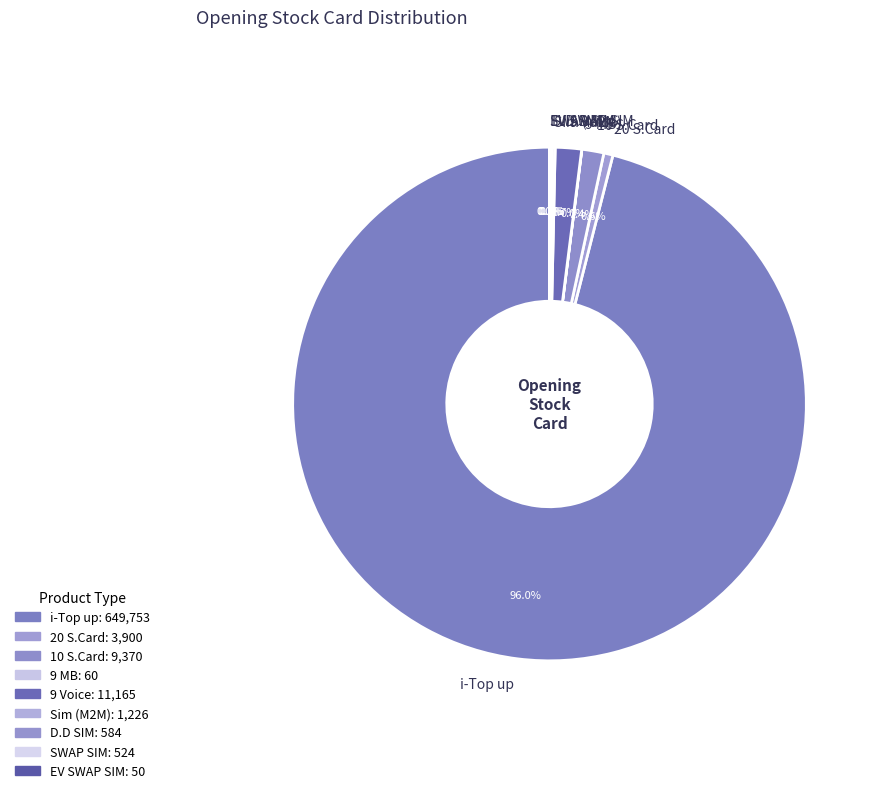

Is there a majority slice in this chart?

Yes